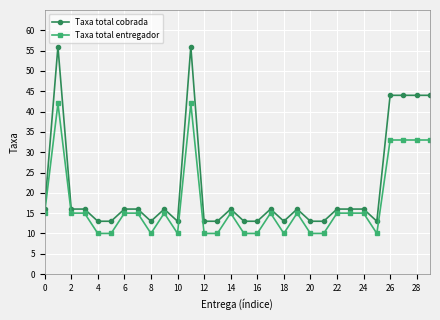

True or false: Taxa total cobrada has more than 2 interior local peaks.

True